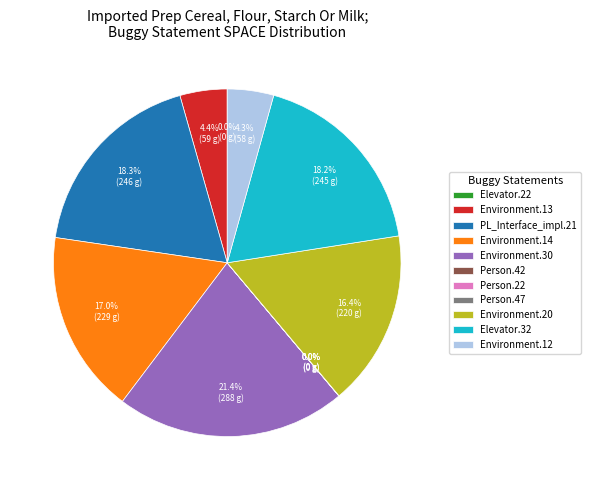

Does any single category account for the majority?

No